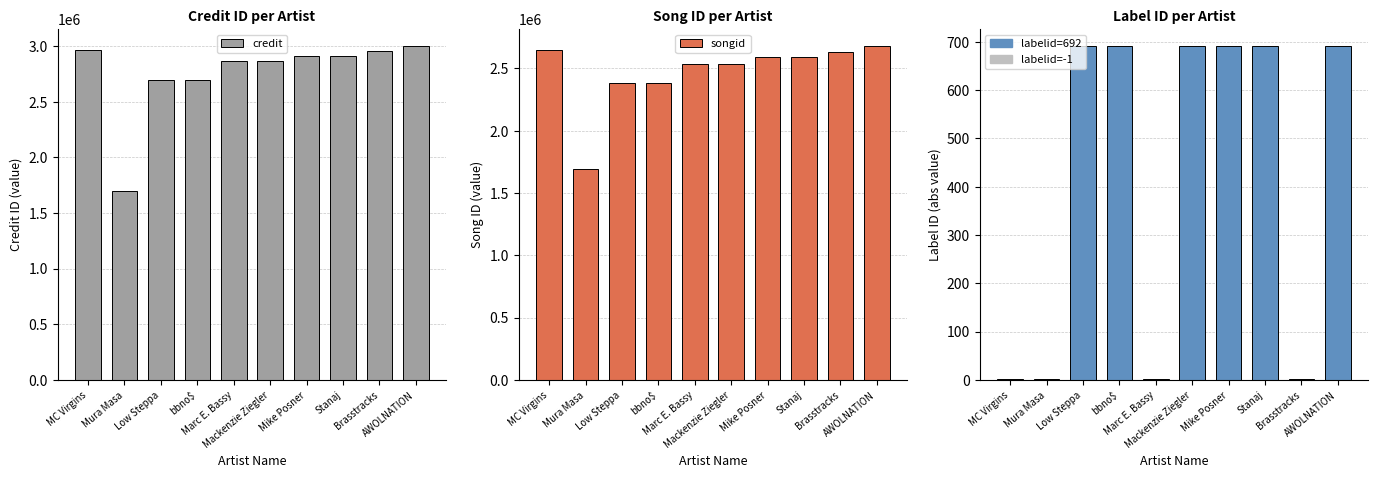

Count the number of data series in this chart.

3